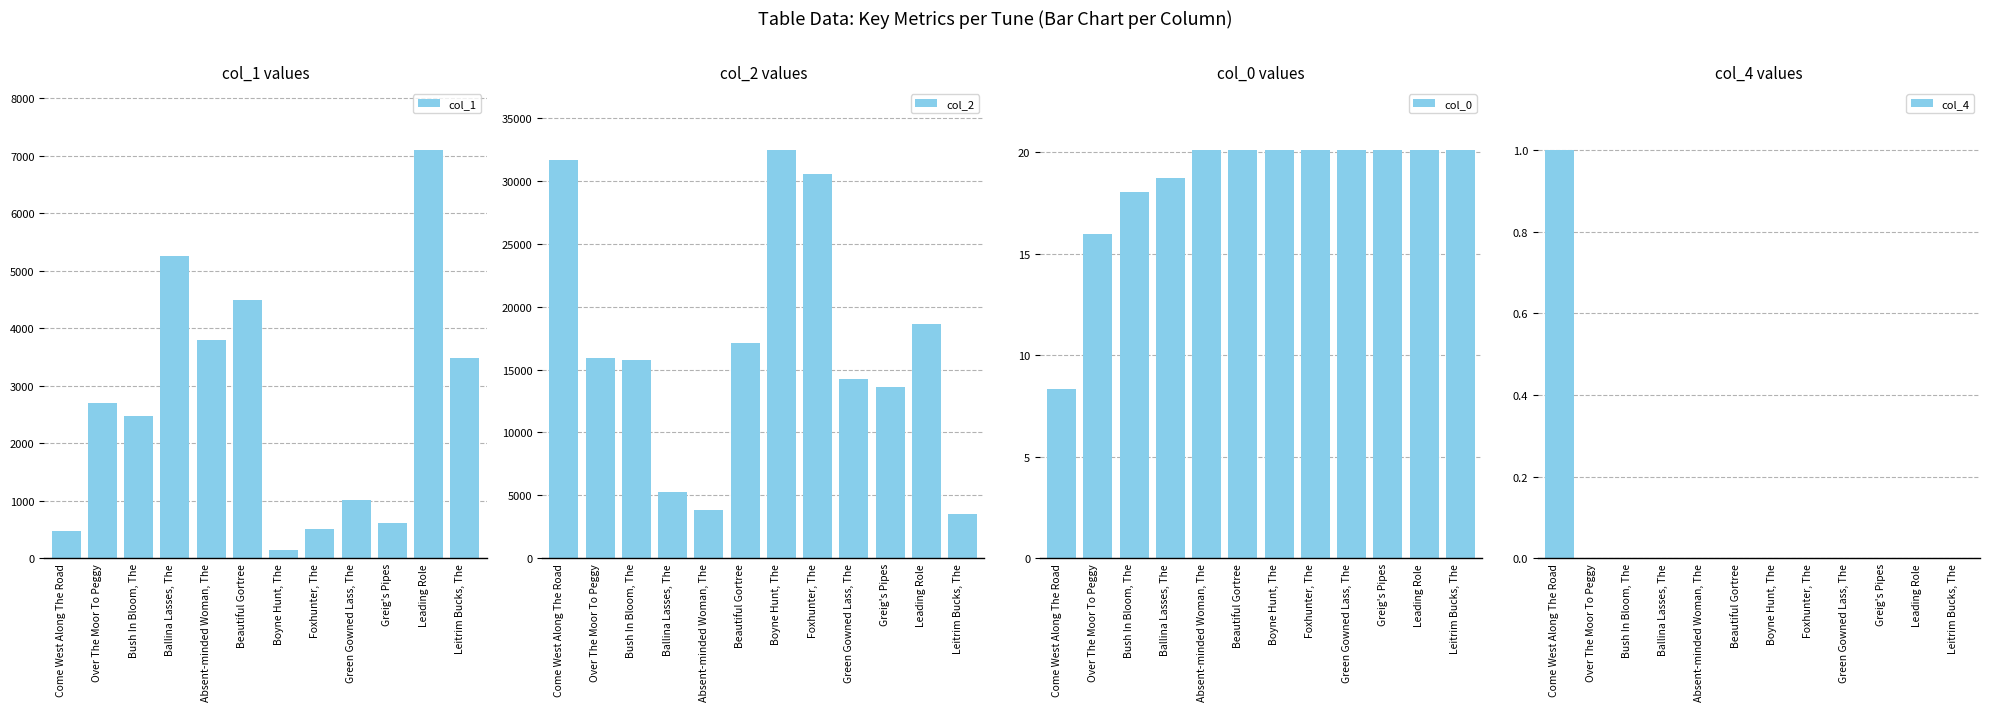

What is the sum of all col_4 values?

1